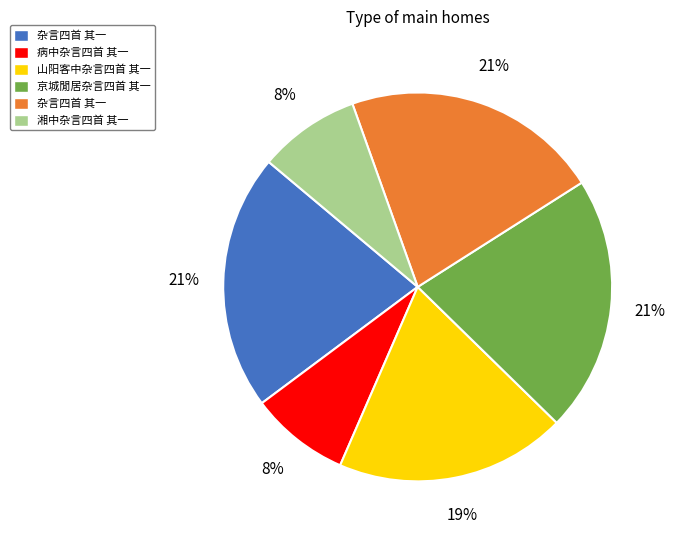

To the nearest percent, what is the average slice percentage?

17%